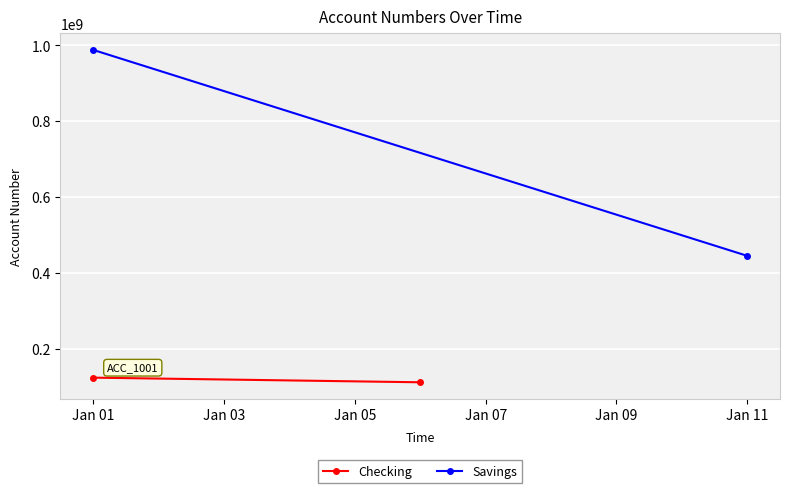

At which label is Checking closest to 117339561?

Jan 01